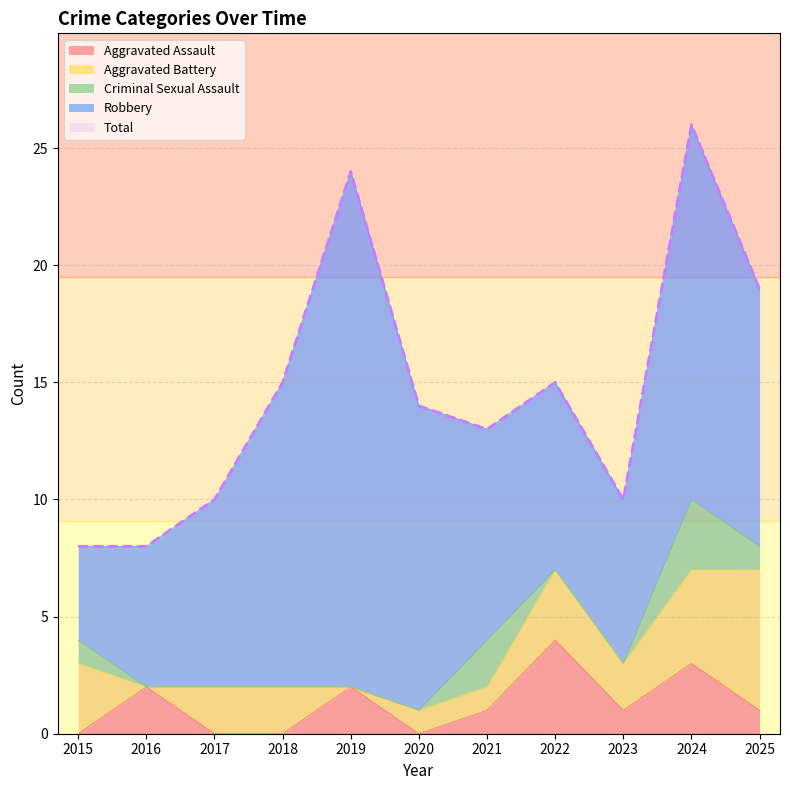

True or false: Aggravated Assault has more than 0 points higher than both neighbors.

True